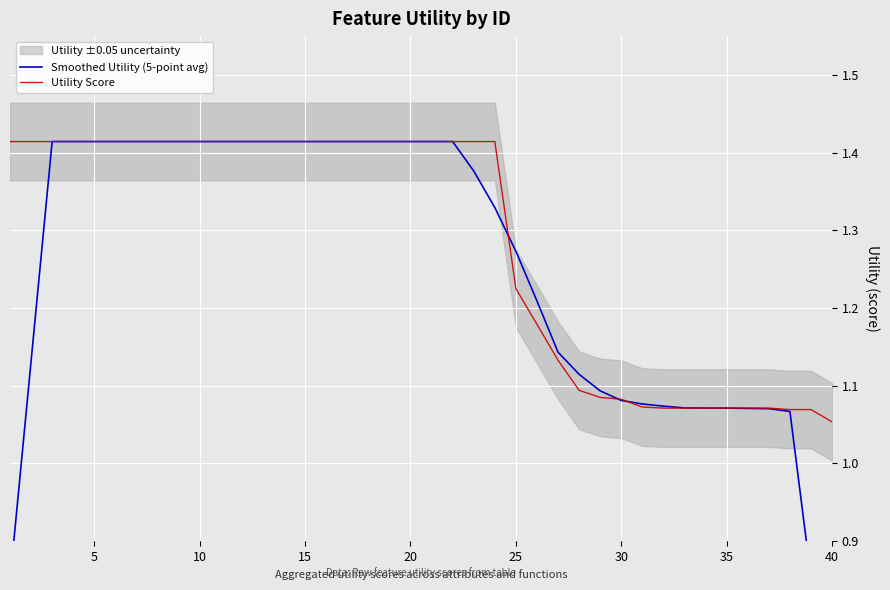

Which series has the largest total across all categories?

Utility Score